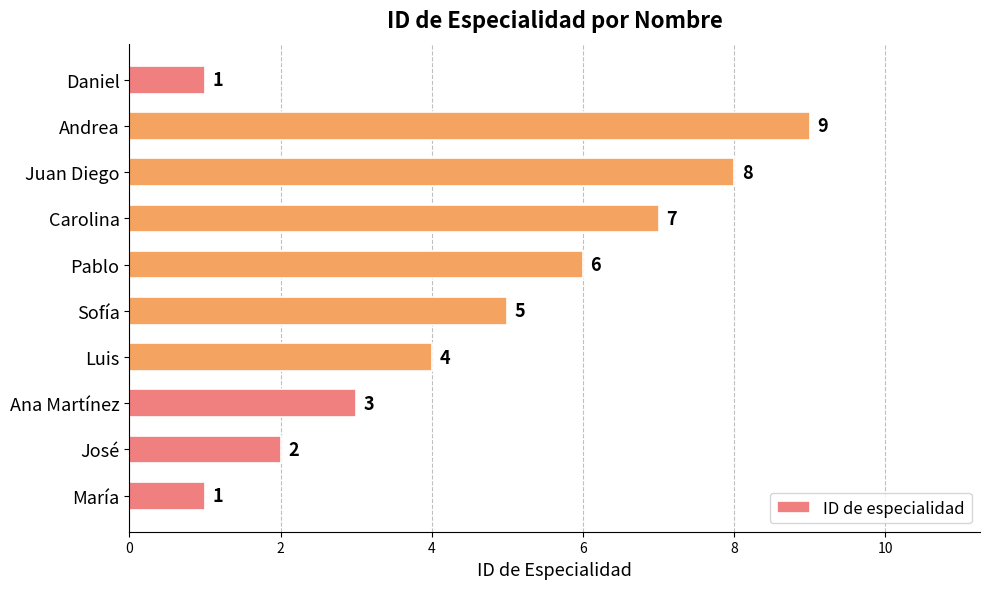

The chart shows a value of 3 at Ana Martínez. True or false?

True